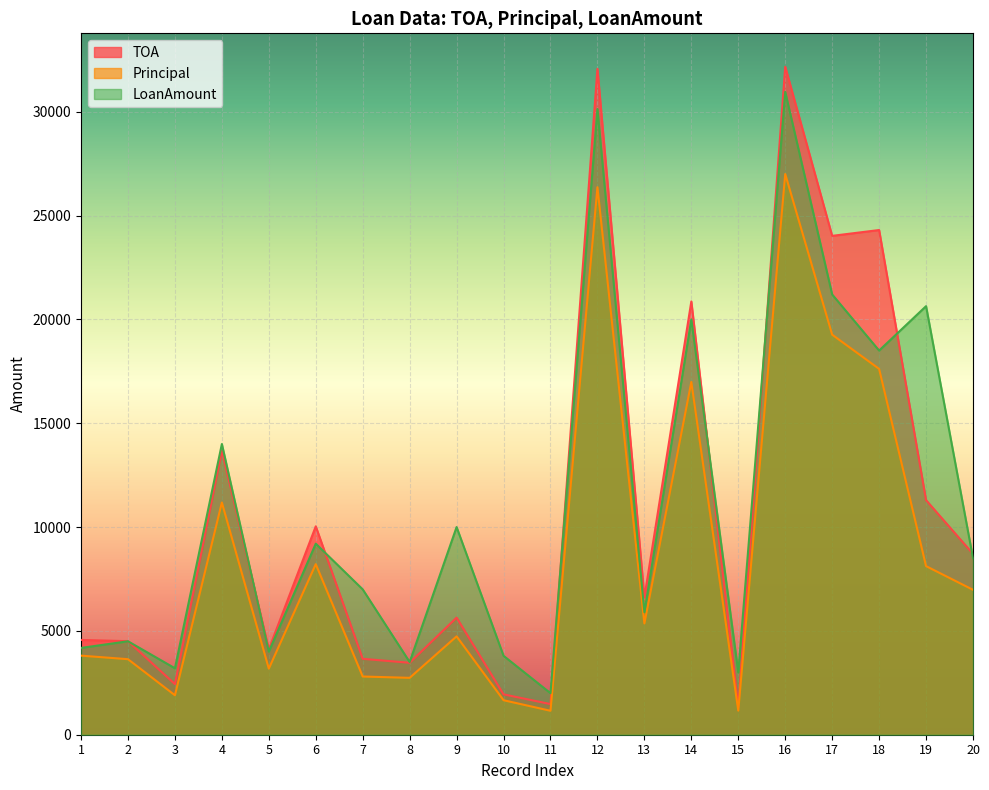

Which series has the largest total across all categories?

LoanAmount